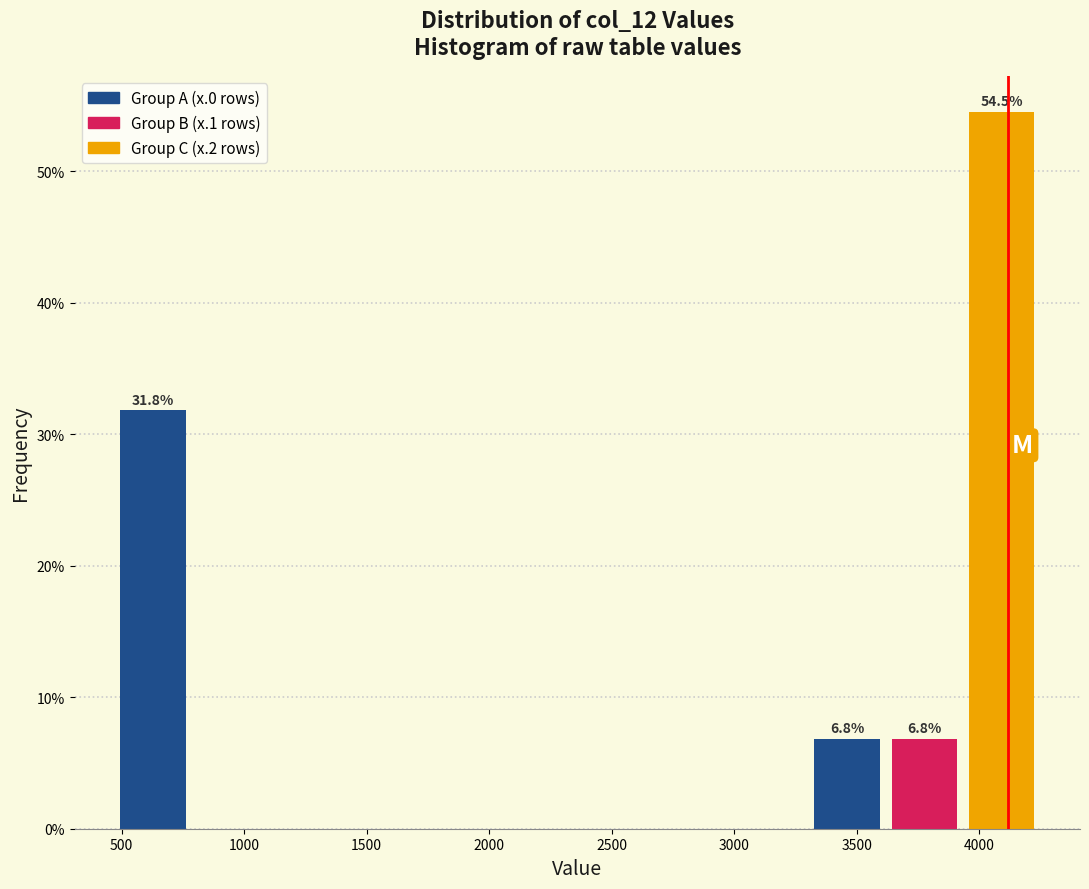

Over which range of the x-axis is the bar tallest?

3950 to 4250